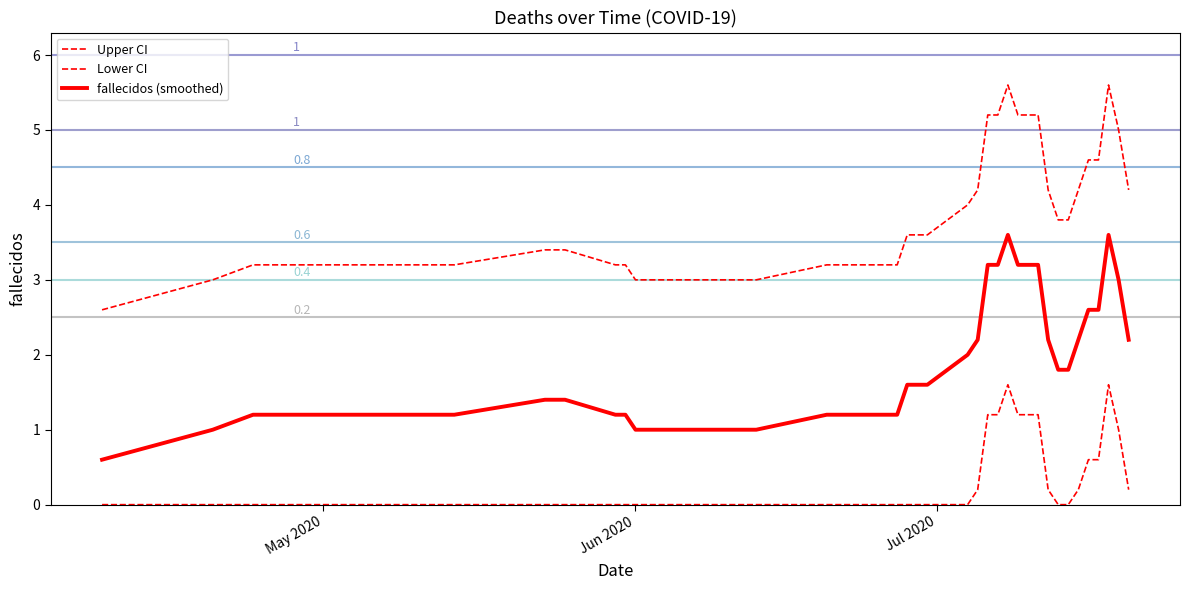

True or false: Upper CI and fallecidos (smoothed) intersect in this chart.

False